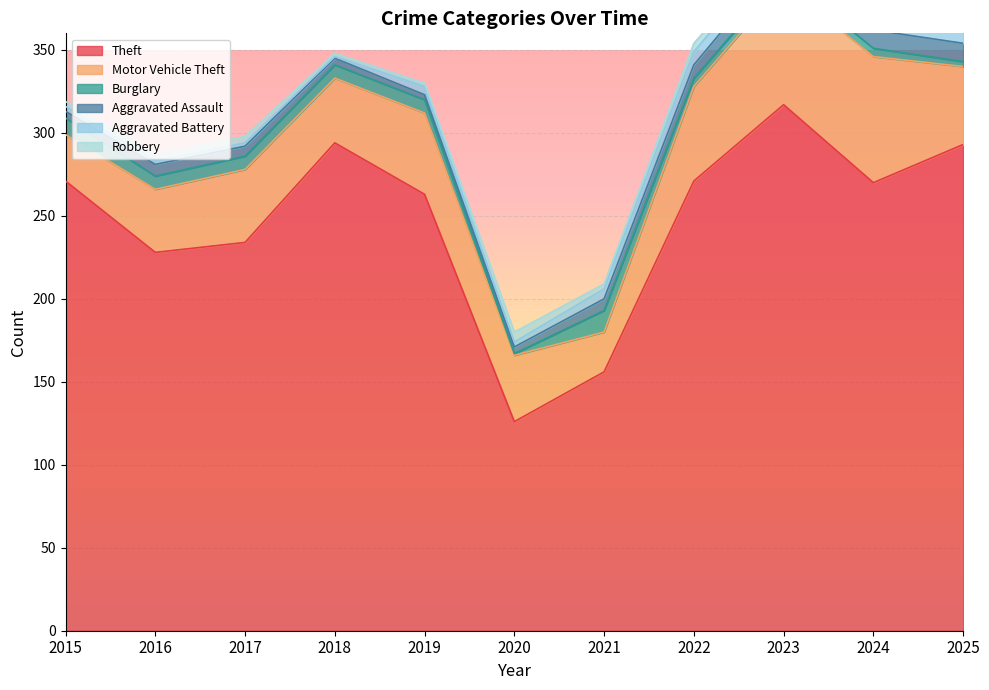

Between which two adjacent categories do Aggravated Battery and Burglary first intersect?

2019 and 2020